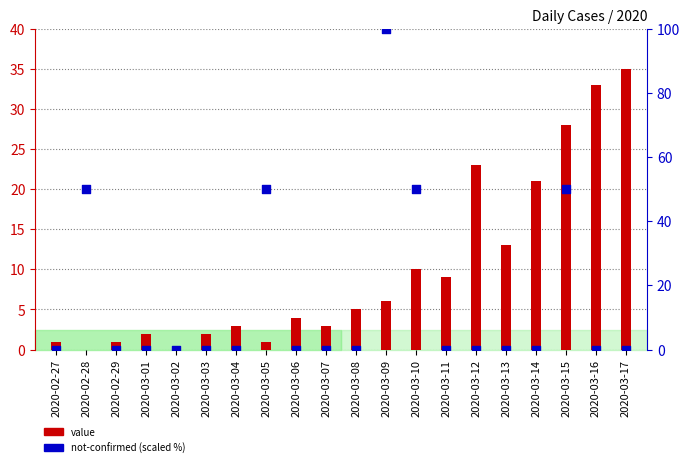

What are all the series names shown in the legend?

value, not-confirmed (scaled %)